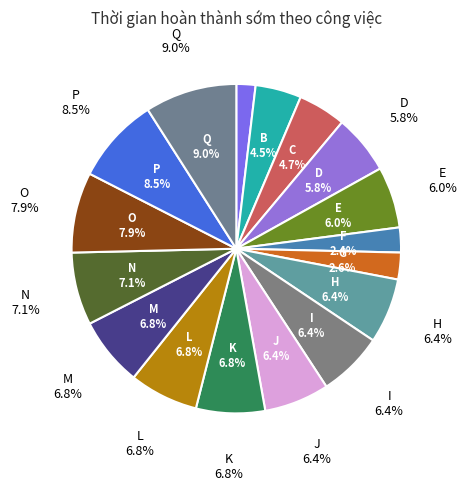

To the nearest percent, what percentage of the pie is L?

7%